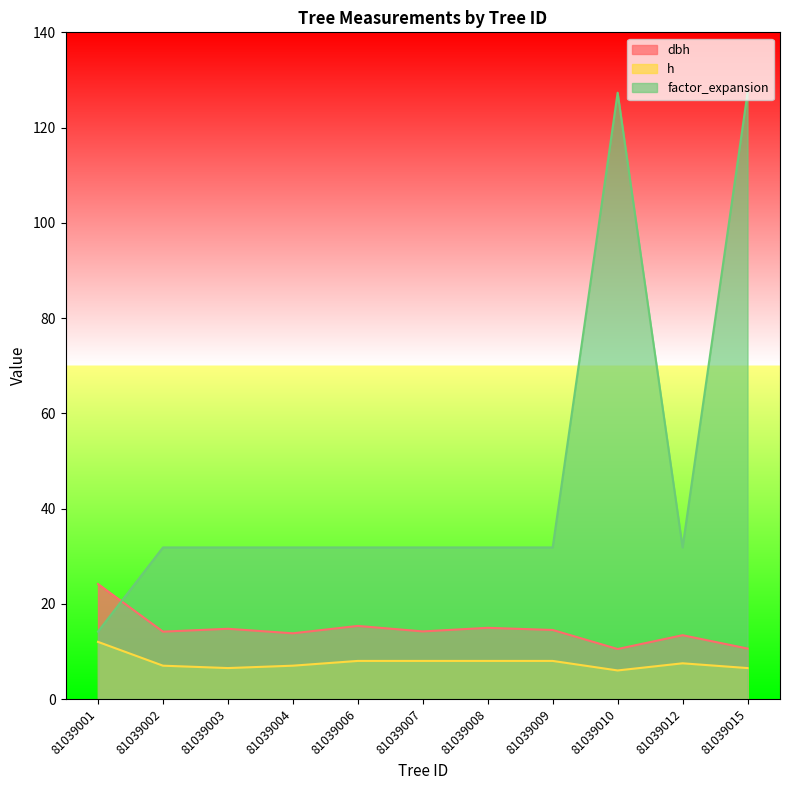

At which label is factor_expansion closest to 70?

81039002